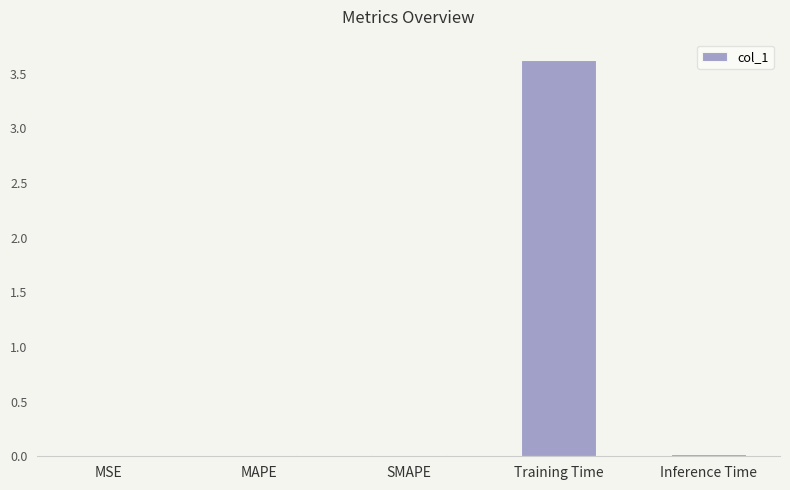

Which has a higher value, MAPE or Training Time?

Training Time